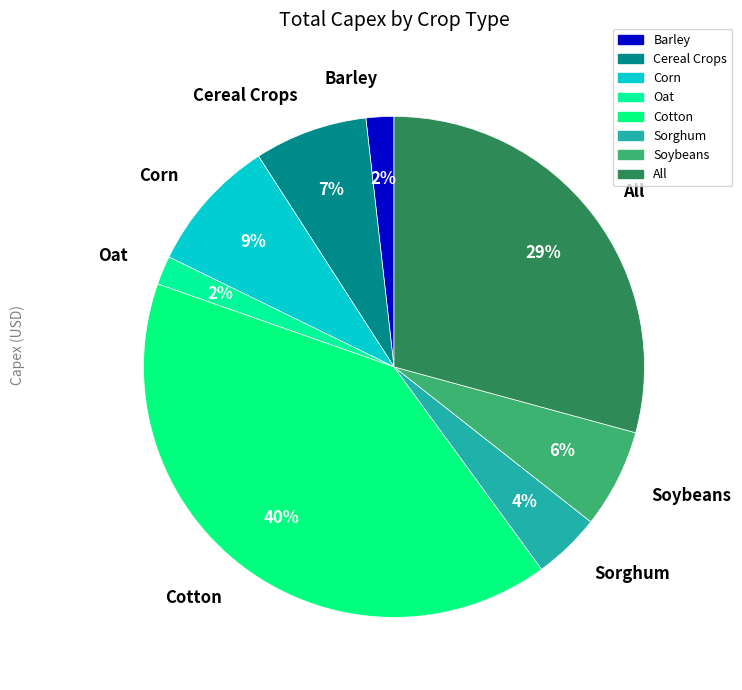

Is there a majority slice in this chart?

No